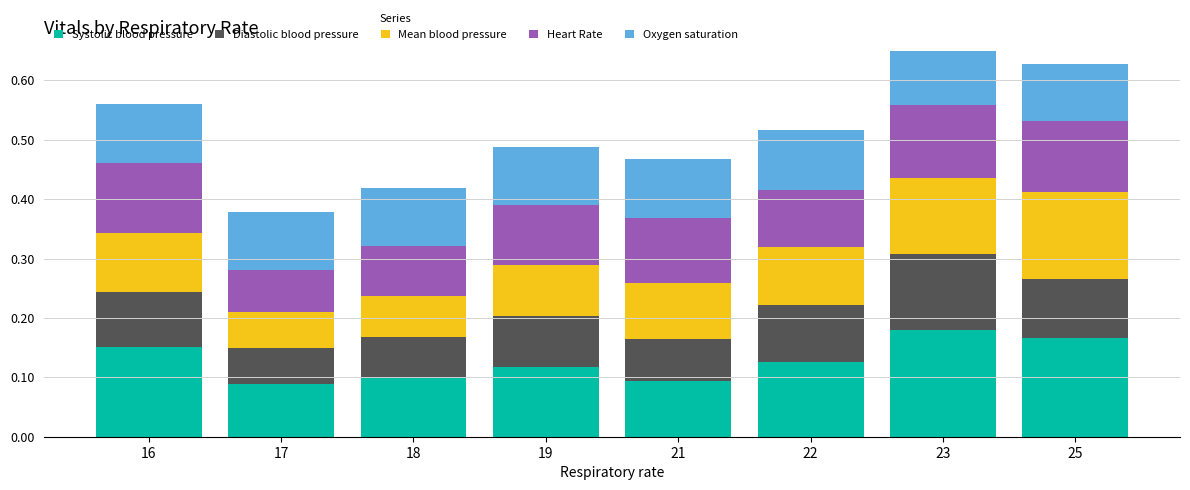

At which label does Heart Rate reach its minimum?

17